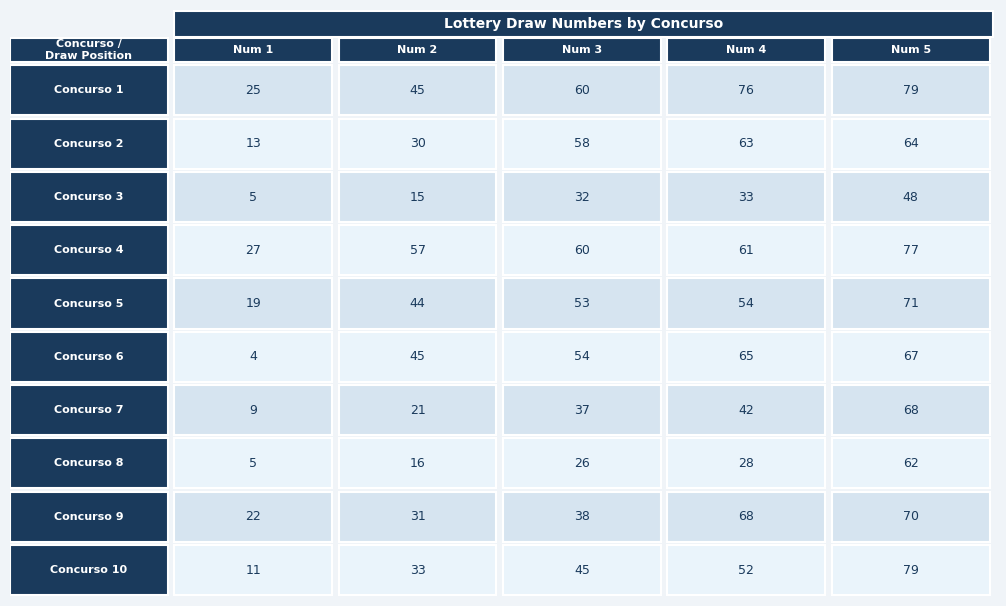

Reading left to right, extract all data points from this chart.

1: 0=25	1=45	2=60	3=76	4=79
2: 0=13	1=30	2=58	3=63	4=64
3: 0=5	1=15	2=32	3=33	4=48
4: 0=27	1=57	2=60	3=61	4=77
5: 0=19	1=44	2=53	3=54	4=71
6: 0=4	1=45	2=54	3=65	4=67
7: 0=9	1=21	2=37	3=42	4=68
8: 0=5	1=16	2=26	3=28	4=62
9: 0=22	1=31	2=38	3=68	4=70
10: 0=11	1=33	2=45	3=52	4=79